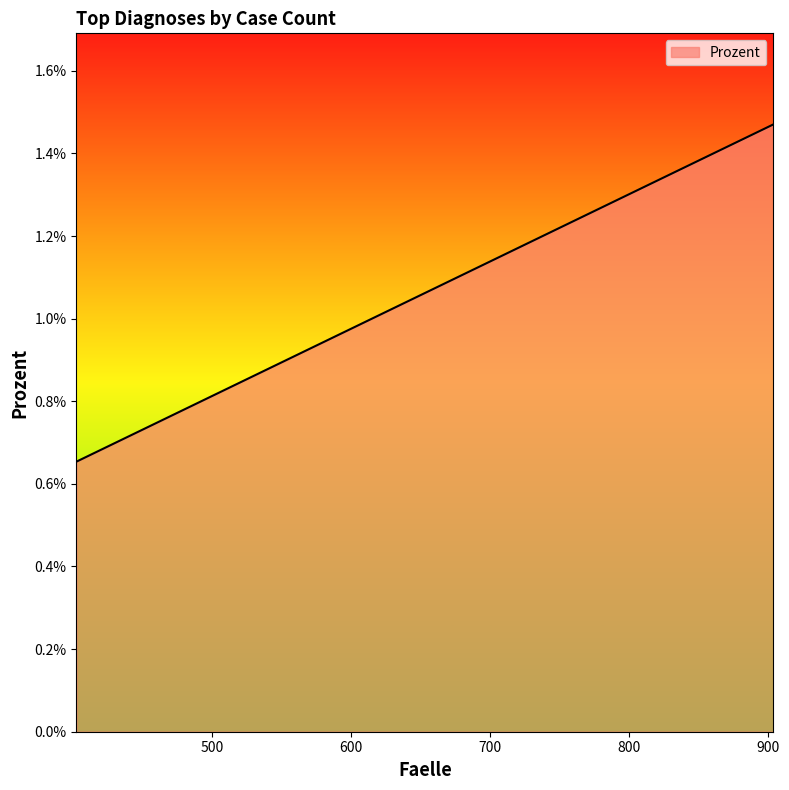

How many values are between 0 and 1?

20